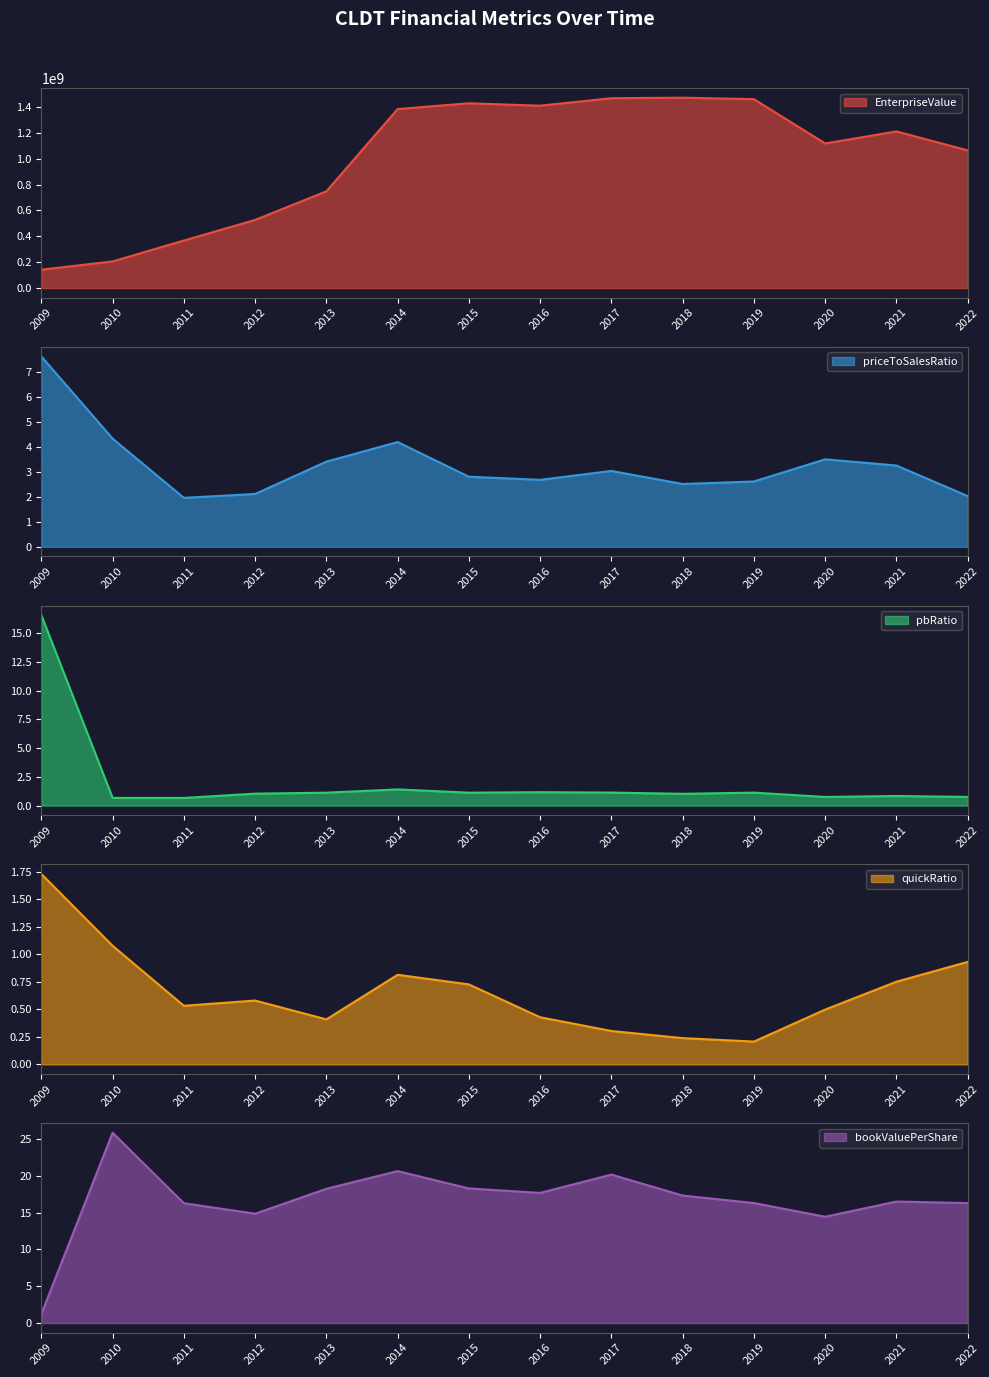

In bookValuePerShare, how many points are lower than both neighbors (excluding endpoints)?

3